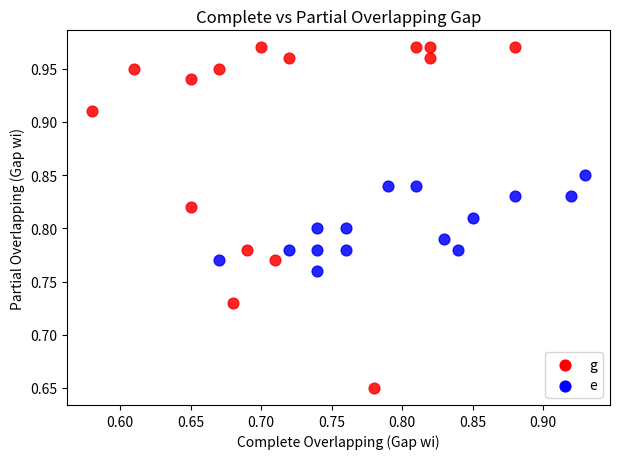

Which series reaches the maximum Y coordinate?

g